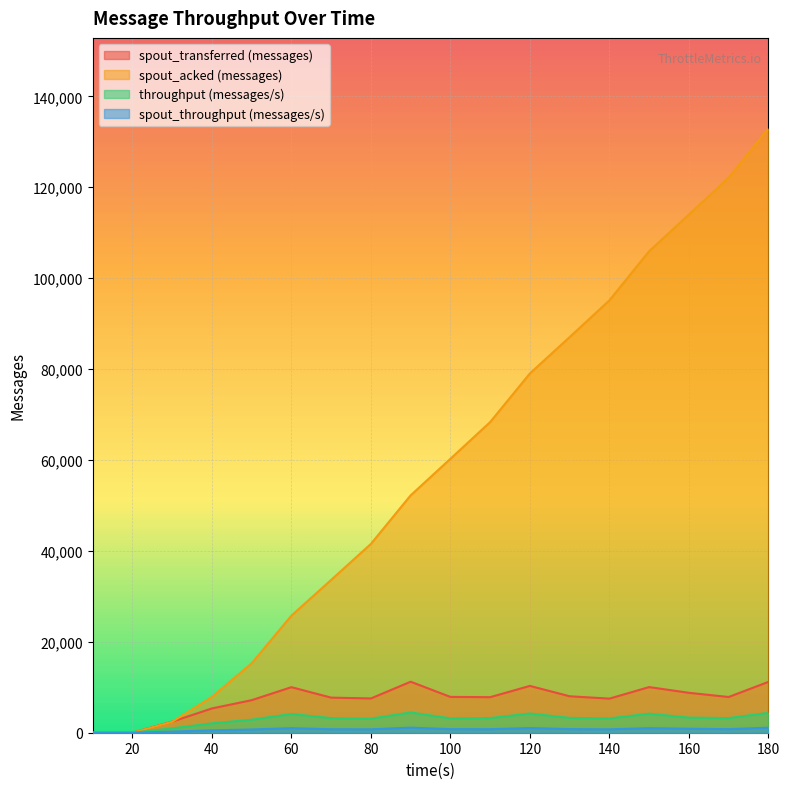

What is the average value of the spout_acked (messages) series?

57970